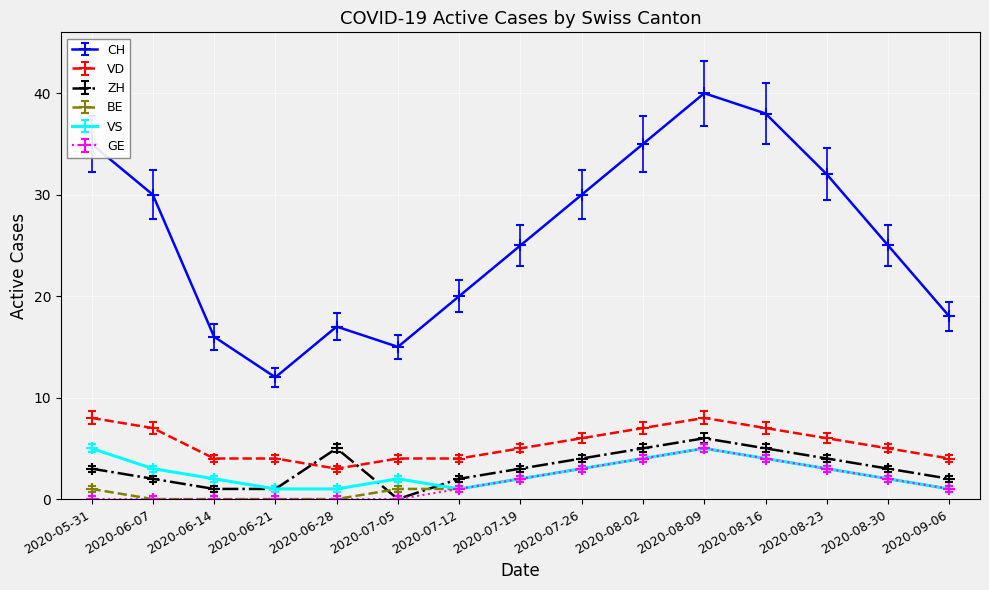

Read the VD value at 2020-06-07.

7